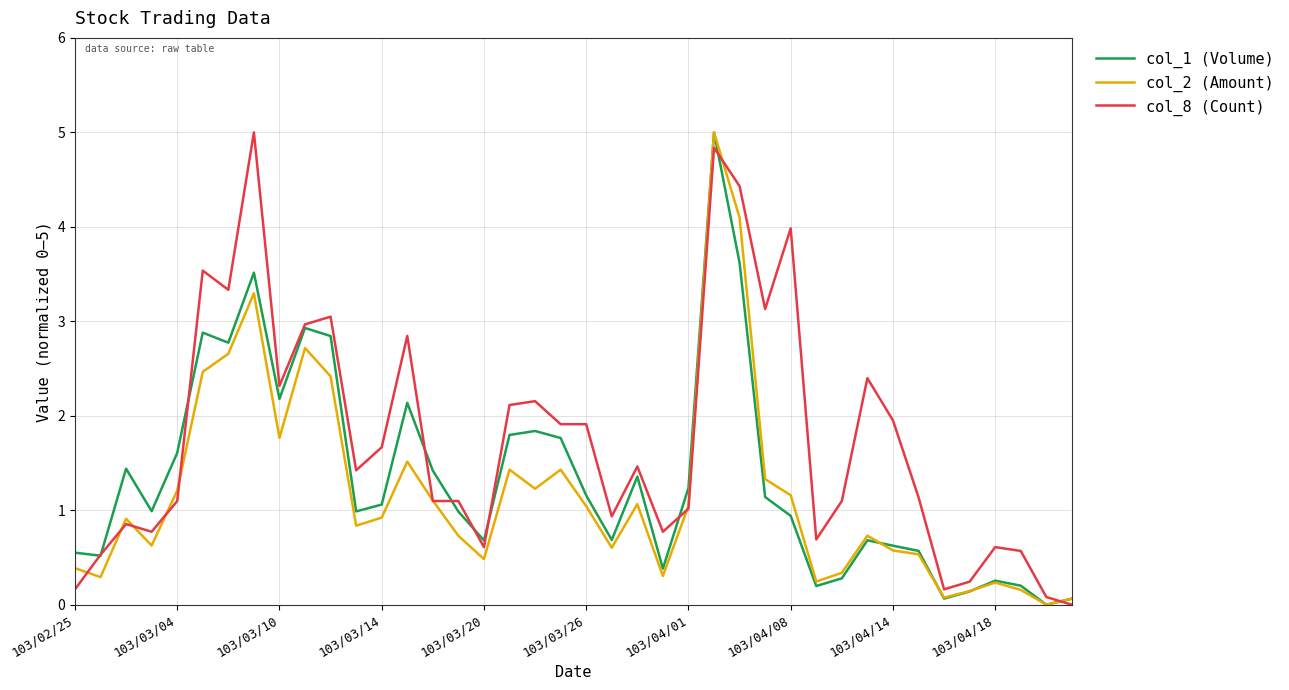

What is the maximum value for col_1 (Volume)?

5.0